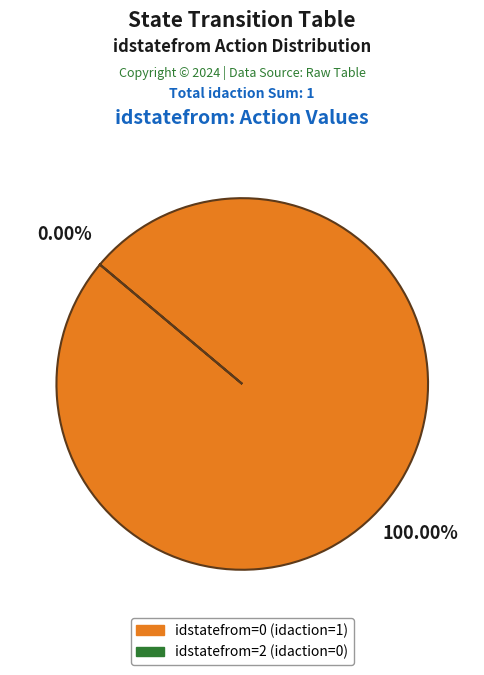

To the nearest percent, what is the difference between the 0 and 2 slice percentages?

100%